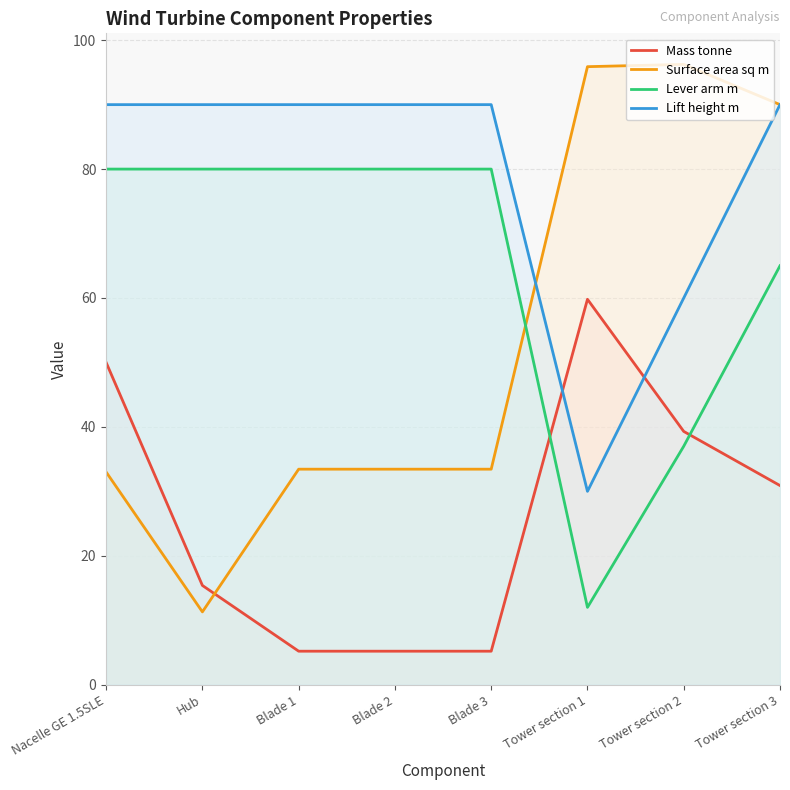

Which series has the largest range (max minus min)?

Surface area sq m